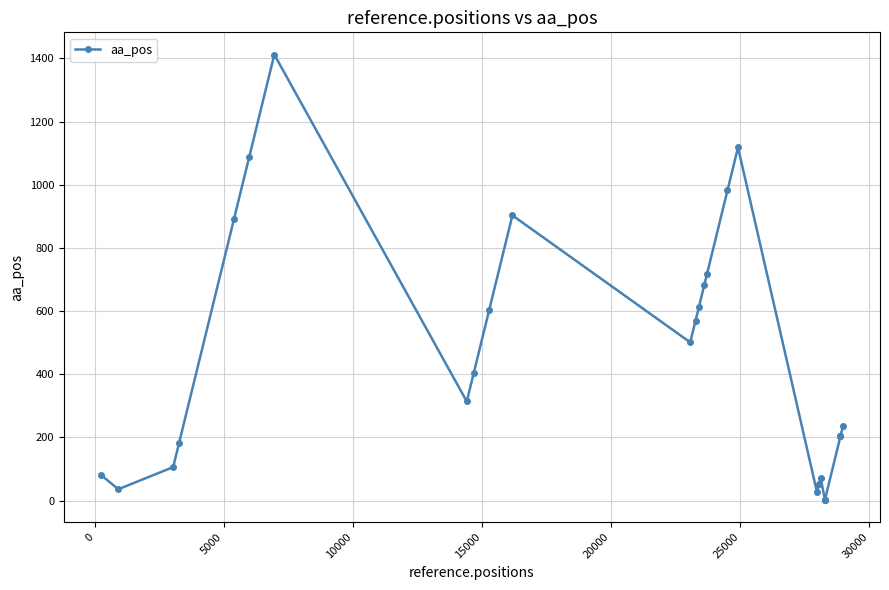

Does the chart display data point markers on the line(s)?

Yes